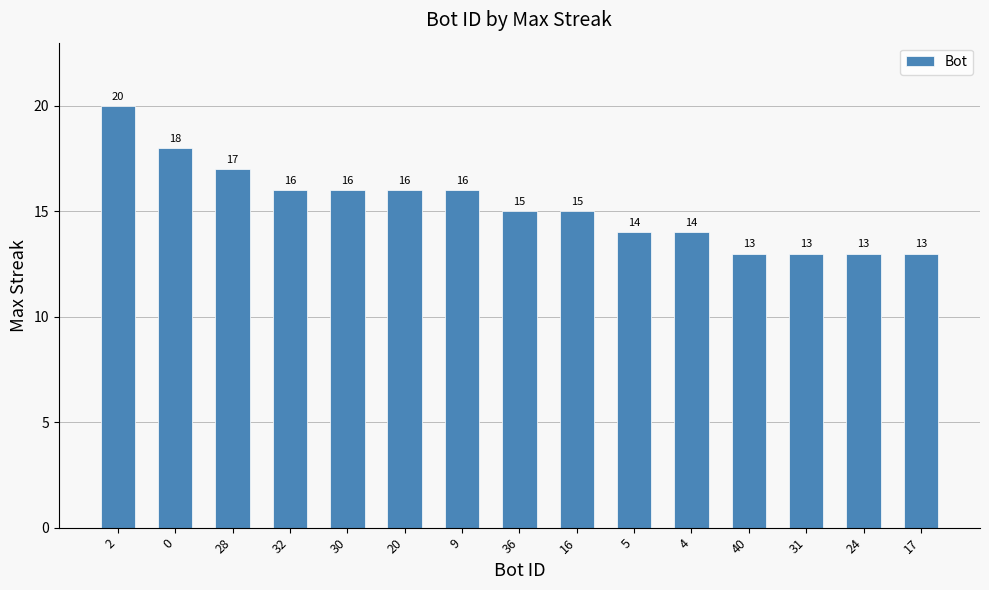

What position from the right is 0?

14